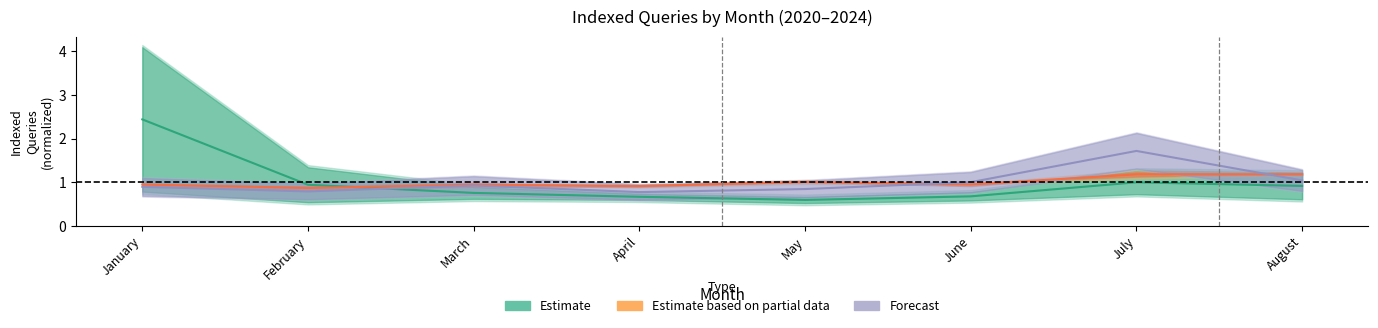

Which category has the highest value in the Estimate based on partial data series?

August